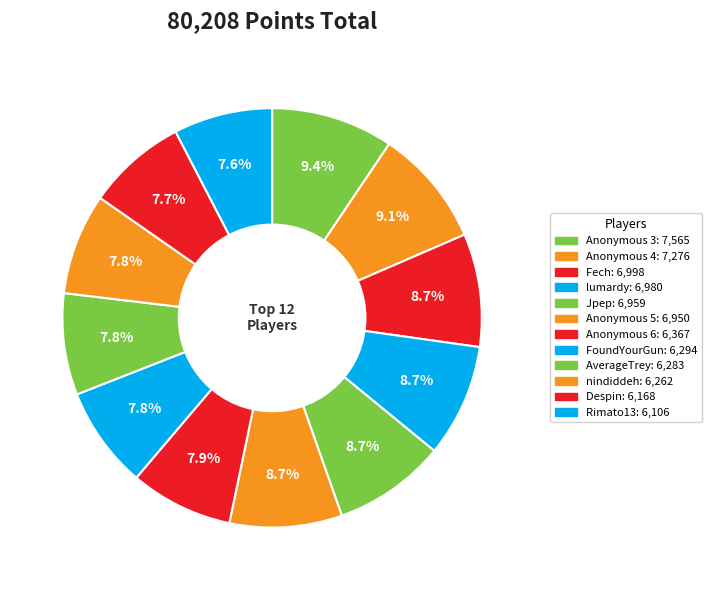

The Anonymous 4 slice represents 9% of the pie. True or false?

True